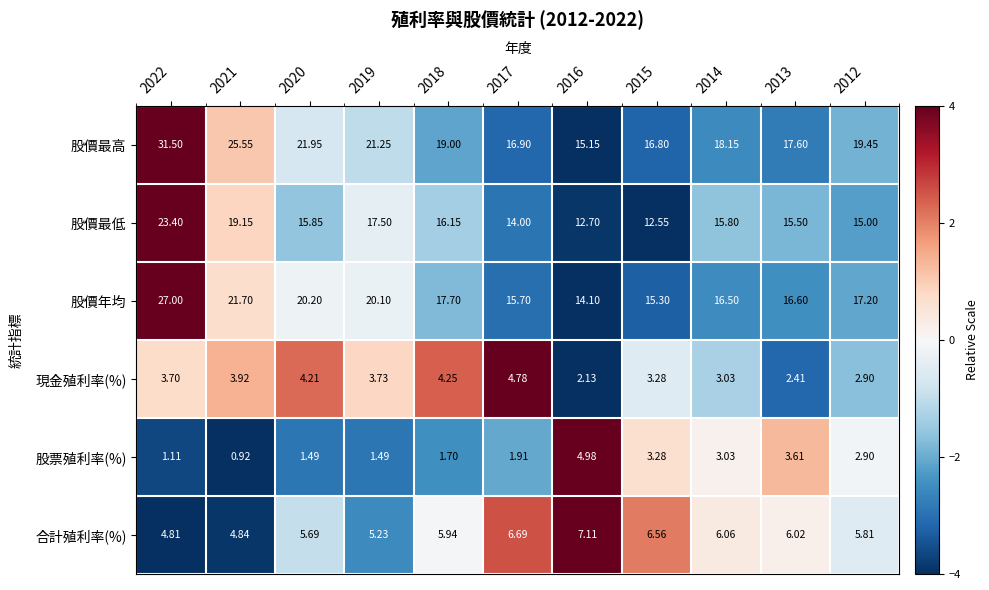

Which series has the largest range (max minus min)?

股價最高